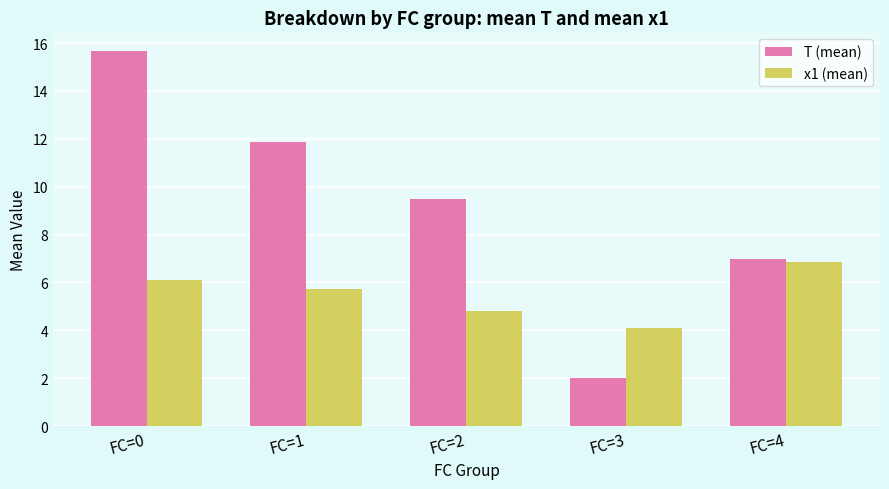

What is the difference between the x1 (mean) values at FC=0 and FC=4?

0.8